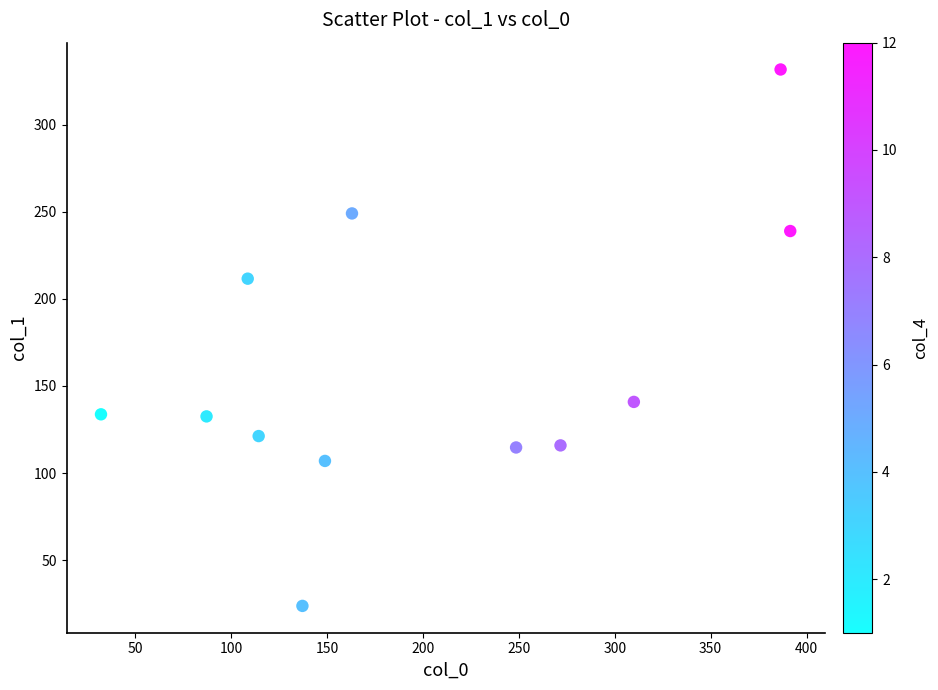

What is the average Y value?

160.1